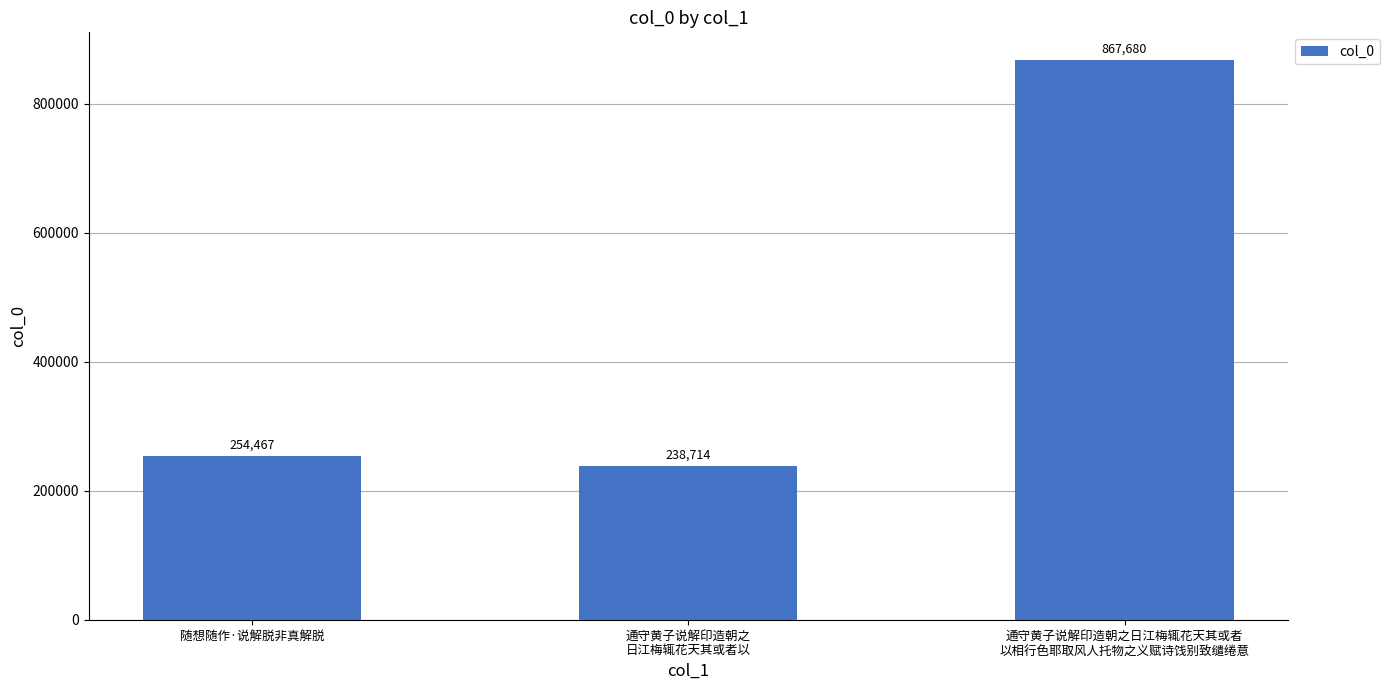

What is the label of the 3rd bar from the right?

随想随作·说解脱非真解脱